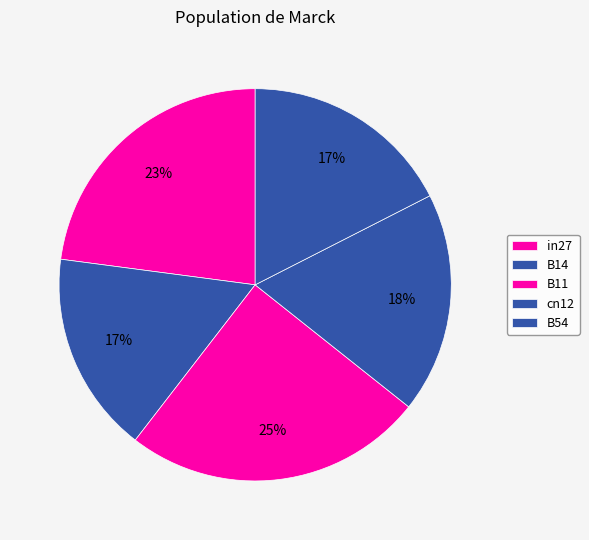

Does B11 account for over 50% of the chart?

No